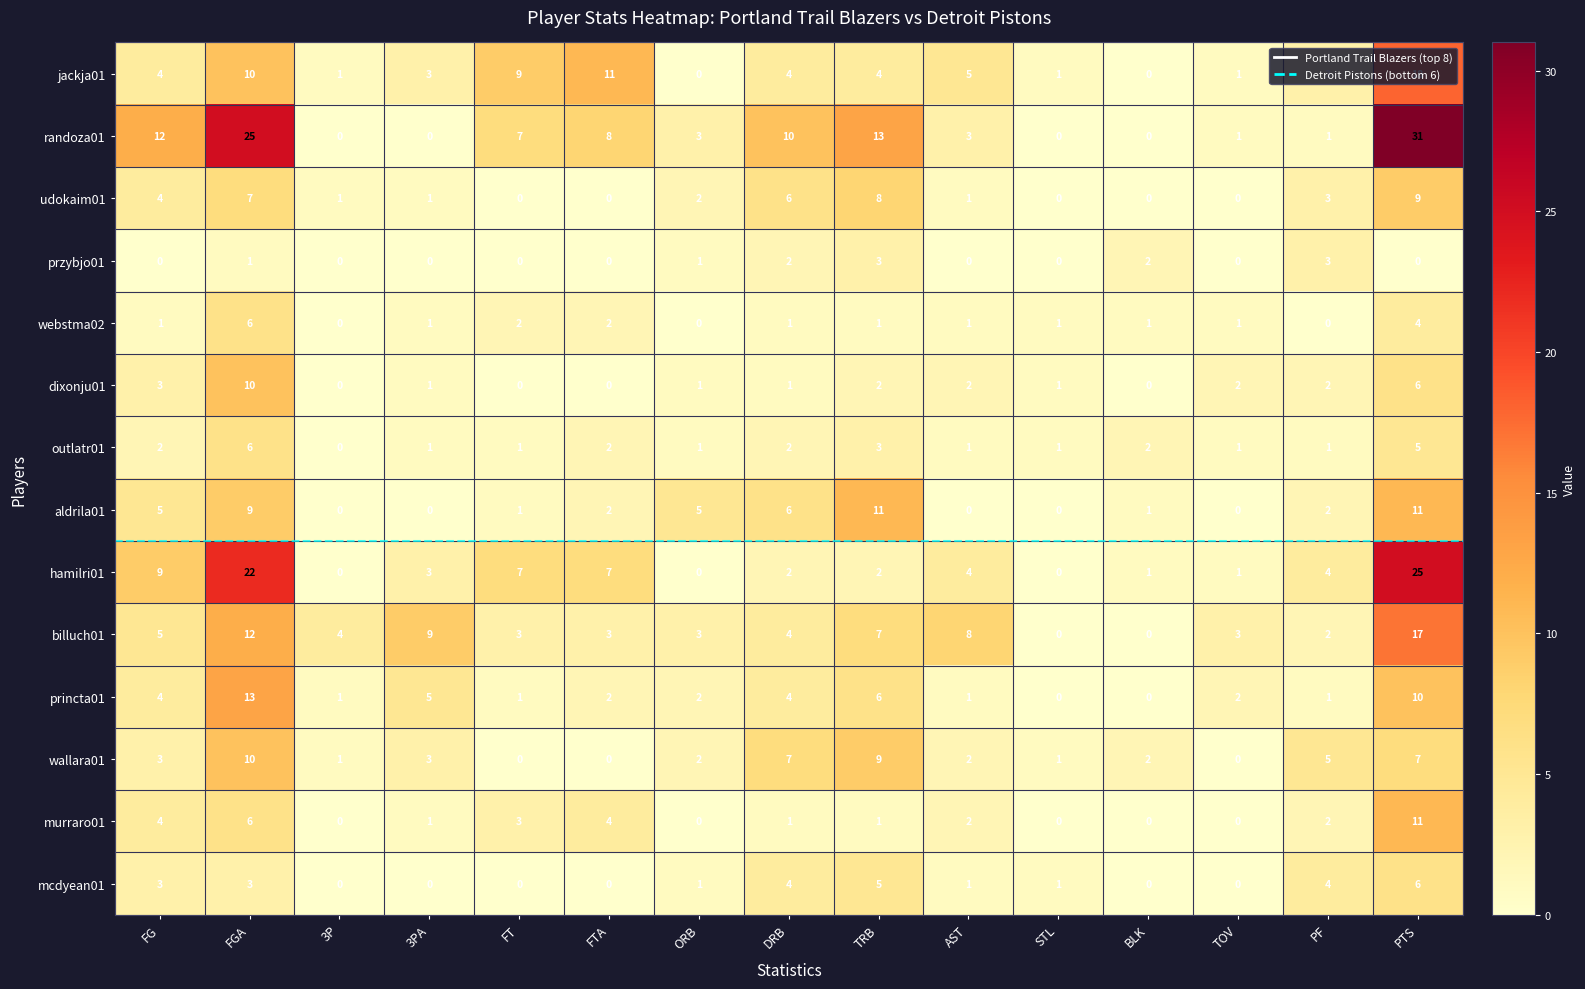

How many series are shown in this chart?

14